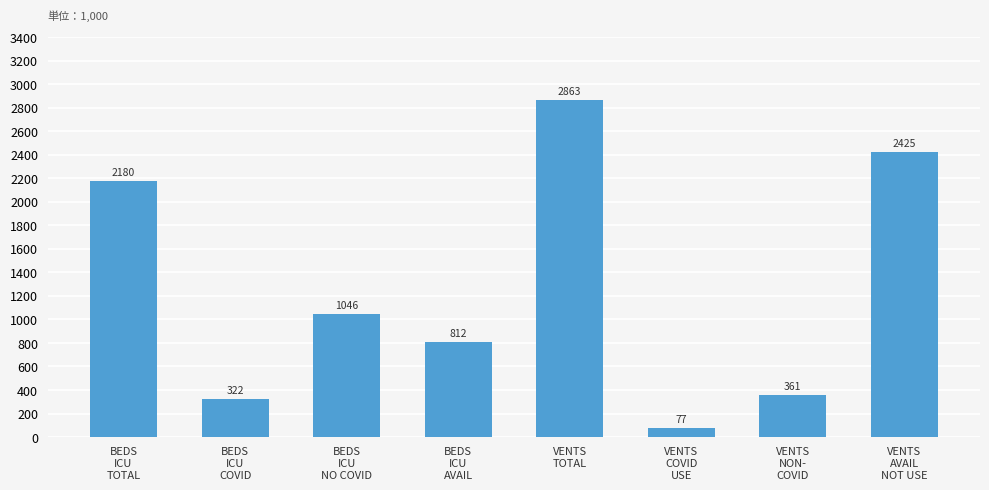

Reading left to right, extract all data points from this chart.

2180	322	1046	812	2863	77	361	2425